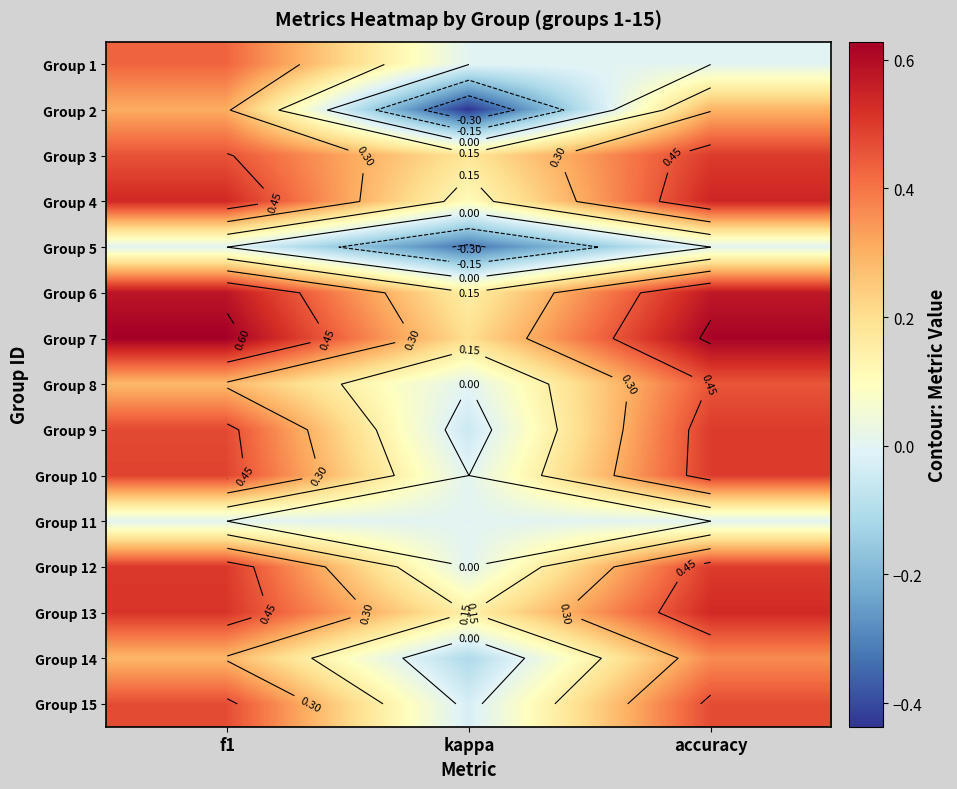

At which category is the sum across all series the highest?

f1